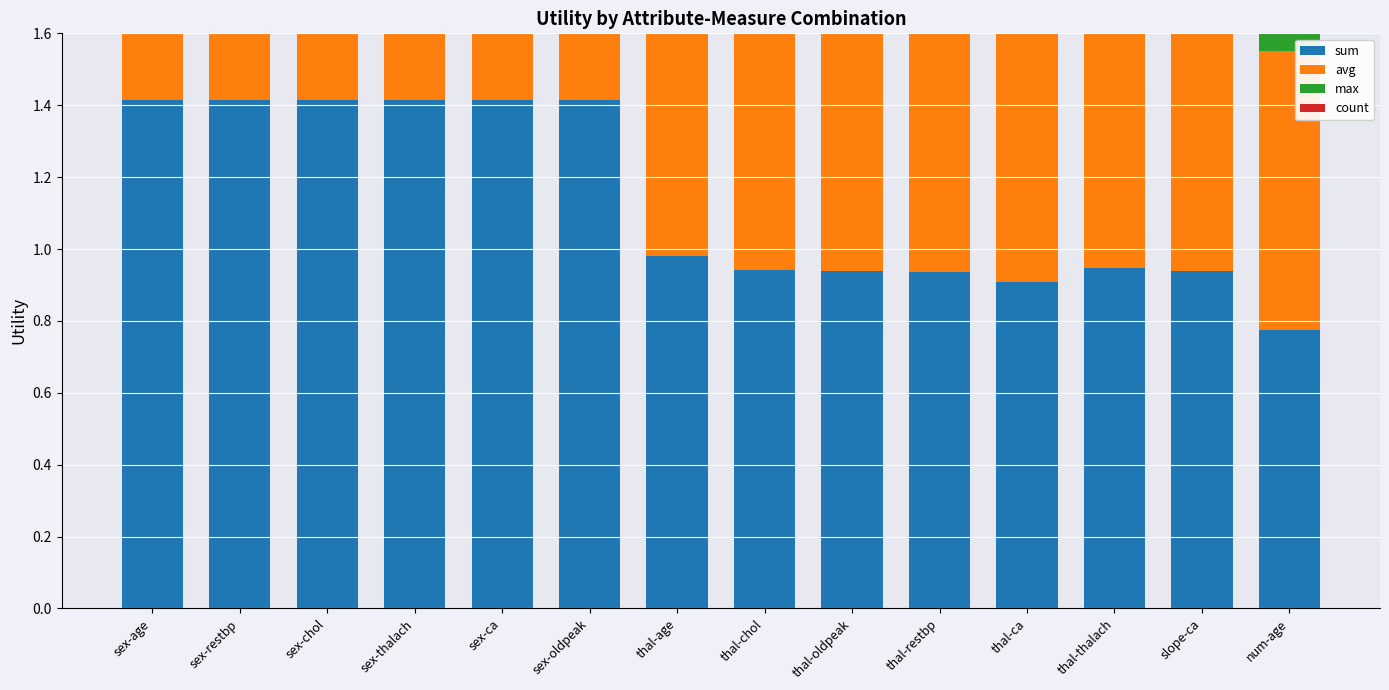

True or false: avg has a value of 1.4 at sex-restbp.

True